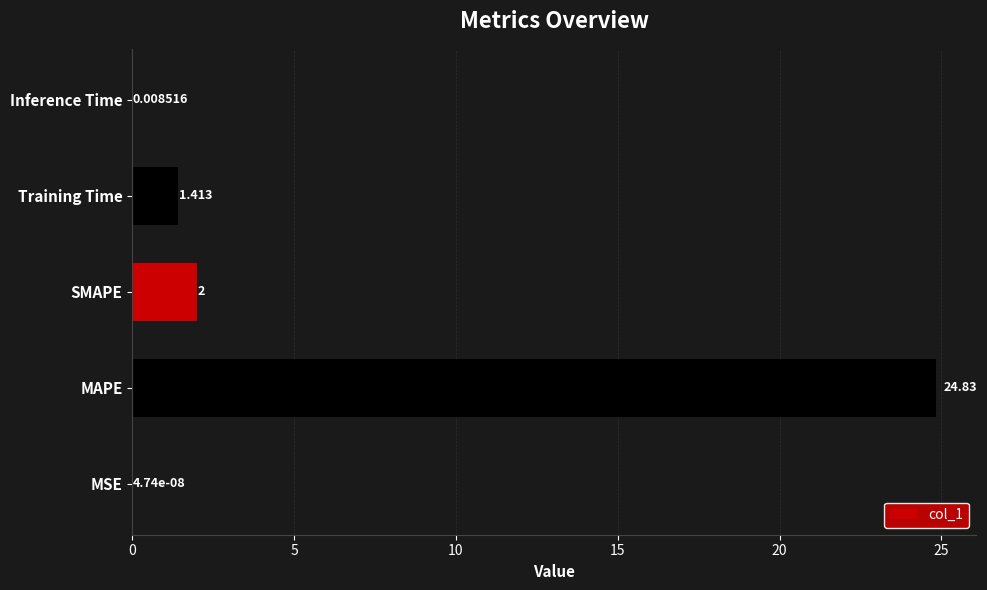

Where is the data nearest to the value 12?

SMAPE